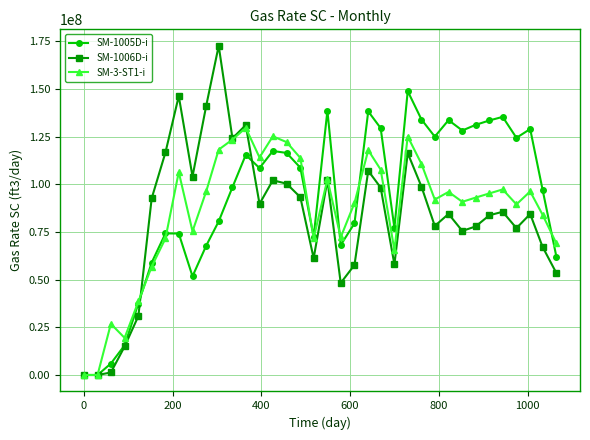

Which series has the largest range (max minus min)?

SM-1006D-i